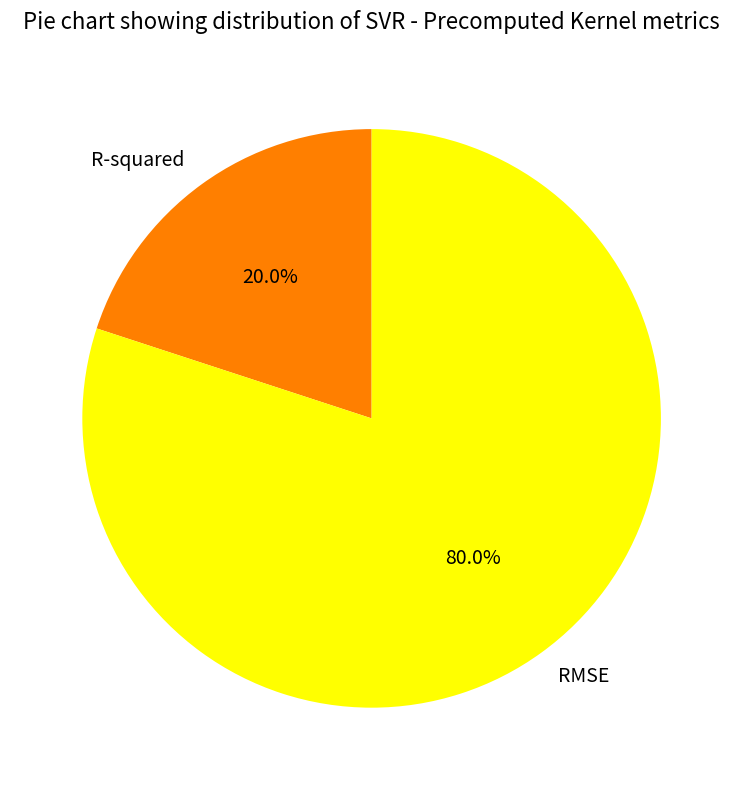

Between R-squared and RMSE, which is larger?

RMSE